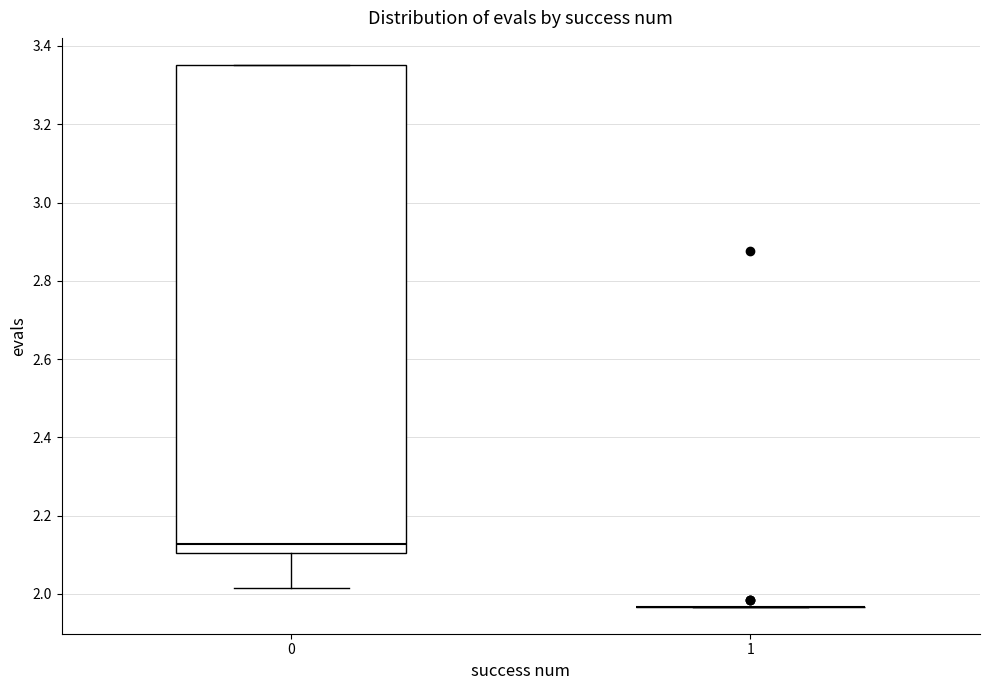

Reading left to right, transcribe this box plot: for each box, give where its median line is, the range the box spans, and where its two whiskers end, as read against the y-axis. The values are not printed on the chart, so give them approximately, as read against the axis.

0: median 2.12, box 2.10 to 3.36, whiskers 2.02 to 3.36
1: box collapsed to a line at 1.96, whiskers 1.96 to 1.96